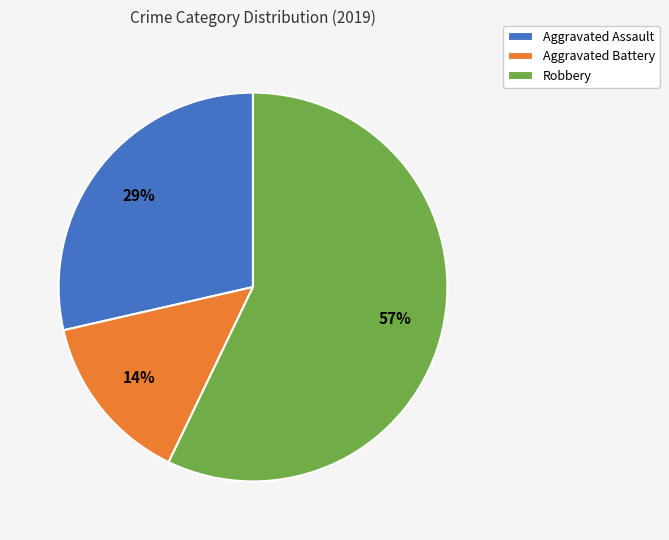

Is it true that Aggravated Battery is 14% of the pie?

True